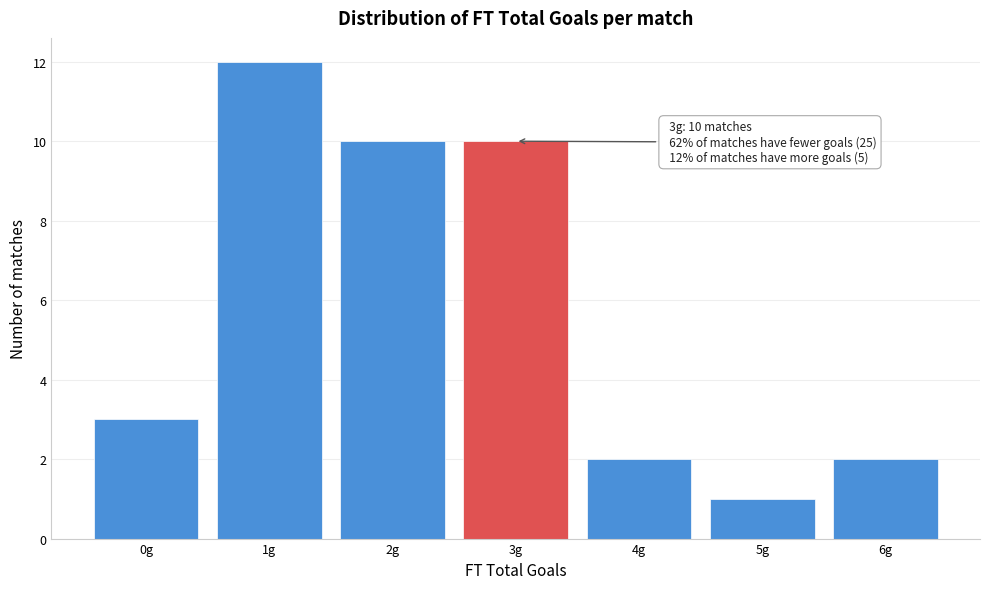

Over which range of the x-axis is the bar tallest?

0.5 to 1.5